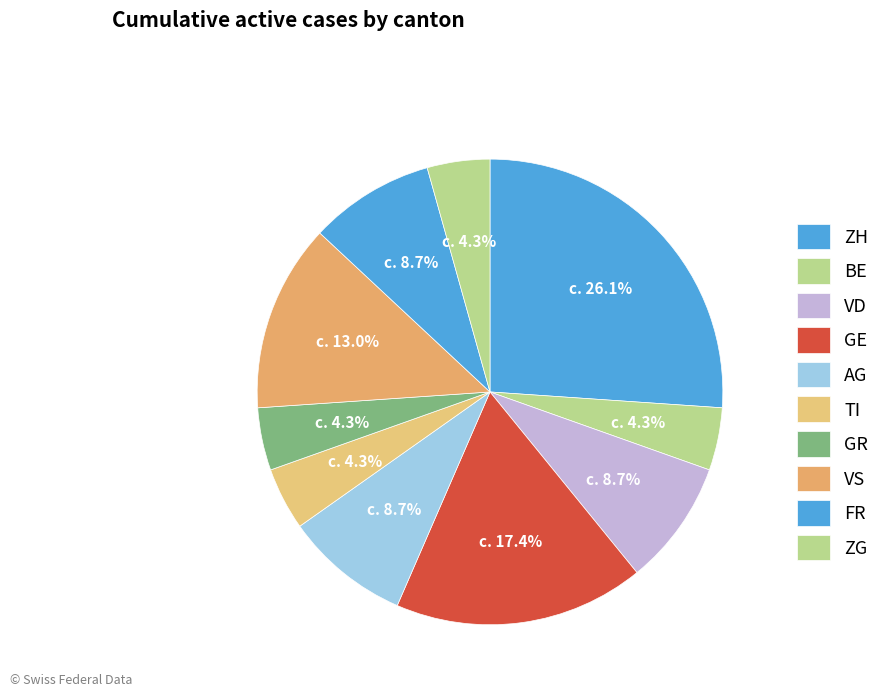

How many slices are in this pie chart?

10